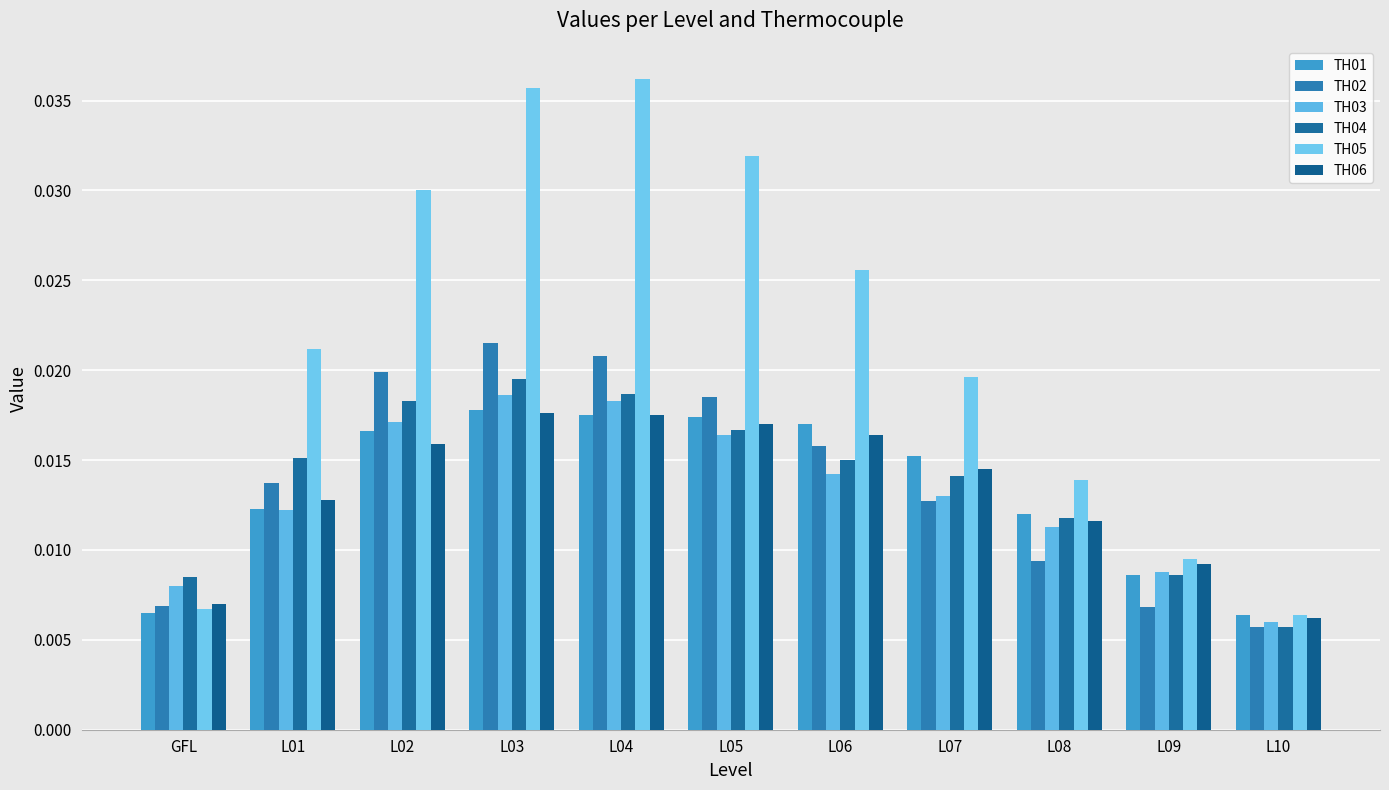

What is the label of the 8th bar from the left?

L07